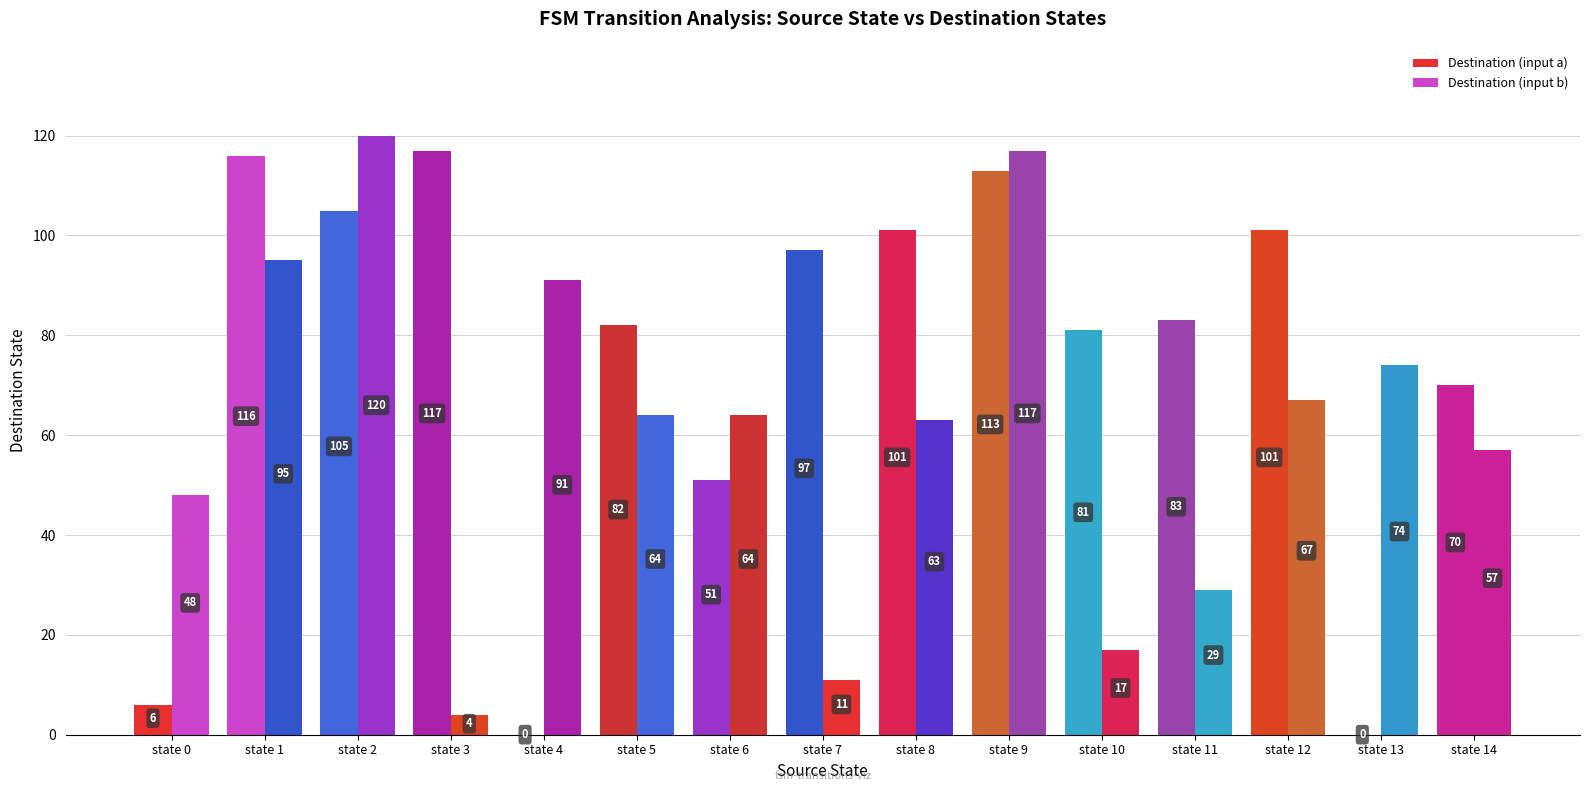

Is the value of Destination (input b) at state 9 greater than the value of Destination (input a) at state 2?

Yes